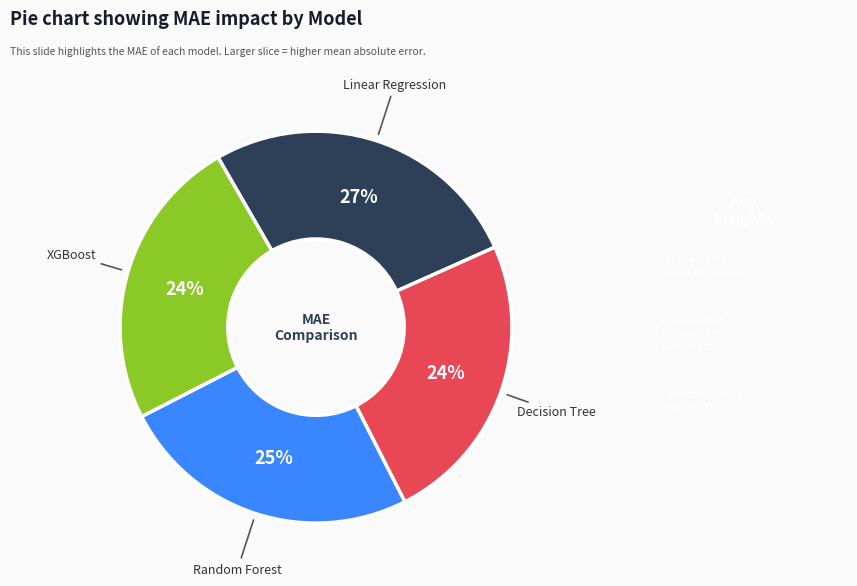

Does any single category account for the majority?

No